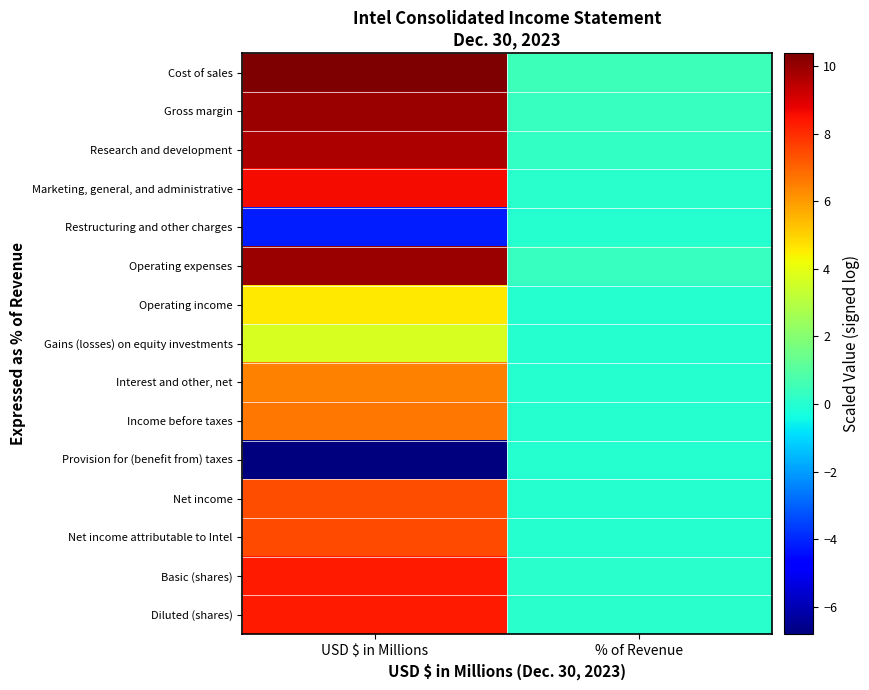

Reading left to right, what are all the values shown in this chart?

Cost of sales: USD $ in Millions=10.4	% of Revenue=0.5
Gross margin: USD $ in Millions=10.0	% of Revenue=0.3
Research and development: USD $ in Millions=9.7	% of Revenue=0.3
Marketing, general, and administrative: USD $ in Millions=8.6	% of Revenue=0.1
Restructuring and other charges: USD $ in Millions=-4.1	% of Revenue=-0.0
Operating expenses: USD $ in Millions=10.0	% of Revenue=0.3
Operating income: USD $ in Millions=4.5	% of Revenue=0.0
Gains (losses) on equity investments: USD $ in Millions=3.7	% of Revenue=0.0
Interest and other, net: USD $ in Millions=6.4	% of Revenue=0.0
Income before taxes: USD $ in Millions=6.6	% of Revenue=0.0
Provision for (benefit from) taxes: USD $ in Millions=-6.8	% of Revenue=-0.0
Net income: USD $ in Millions=7.4	% of Revenue=0.0
Net income attributable to Intel: USD $ in Millions=7.4	% of Revenue=0.0
Basic (shares): USD $ in Millions=8.3	% of Revenue=0.1
Diluted (shares): USD $ in Millions=8.3	% of Revenue=0.1